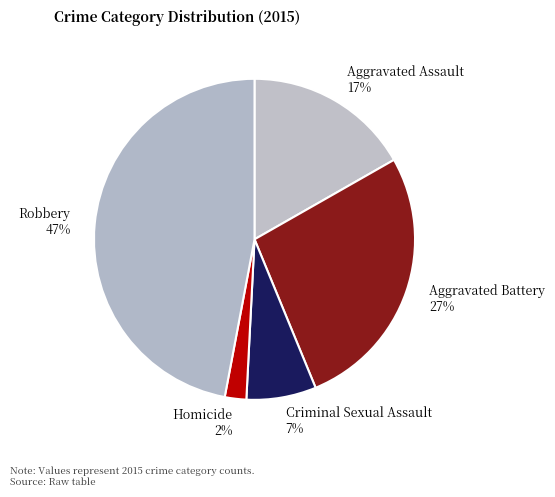

What is the ratio of the value at Homicide to the value at Criminal Sexual Assault?

0.3